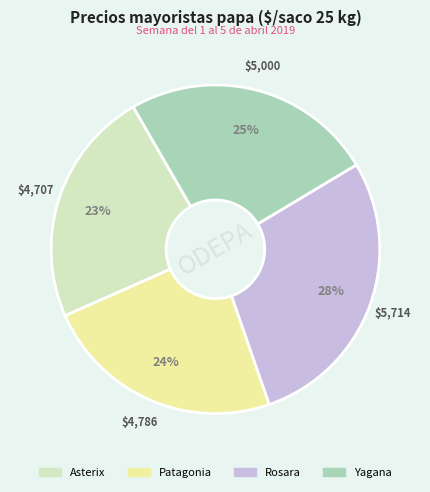

To the nearest percent, what is the average slice percentage?

25%